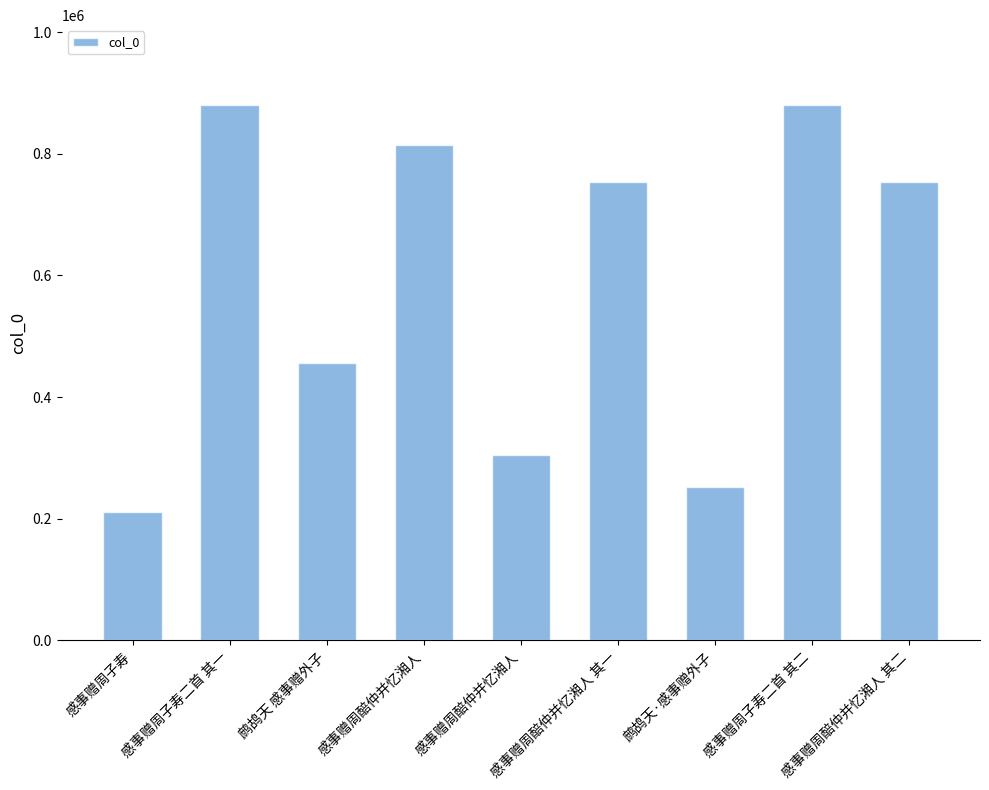

List the labels in order of value, smallest first.

感事赠周子寿, 鹧鸪天·感事赠外子, 感事赠周醅仲并忆湘人, 鹧鸪天 感事赠外子, 感事赠周醅仲并忆湘人 其一, 感事赠周醅仲并忆湘人 其二, 感事赠周醅仲并忆湘人, 感事赠周子寿二首 其二, 感事赠周子寿二首 其一